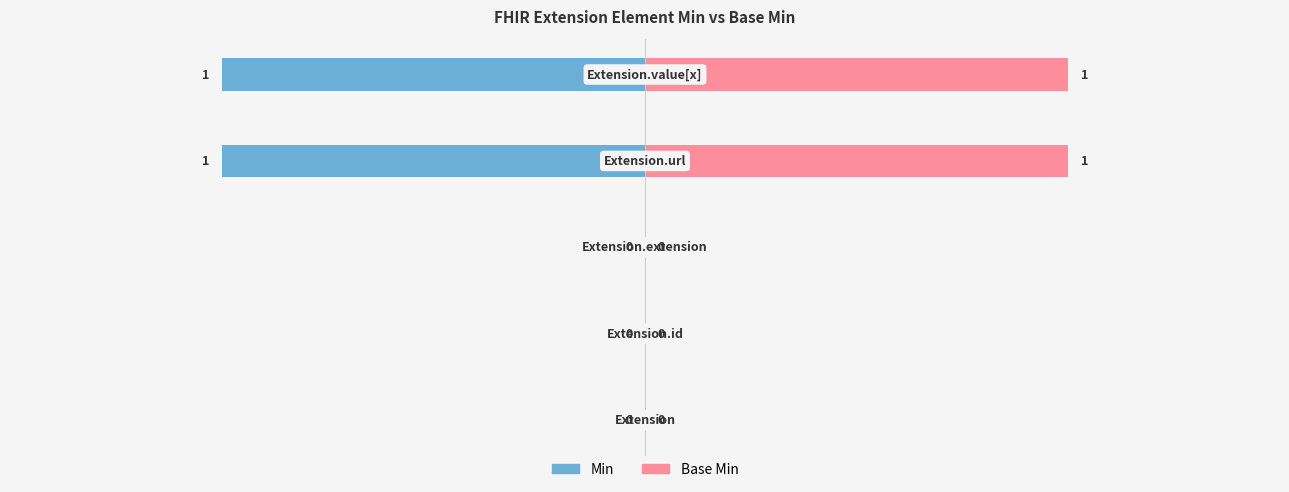

What is the sum of the Base Min values at 2 and 4?

1